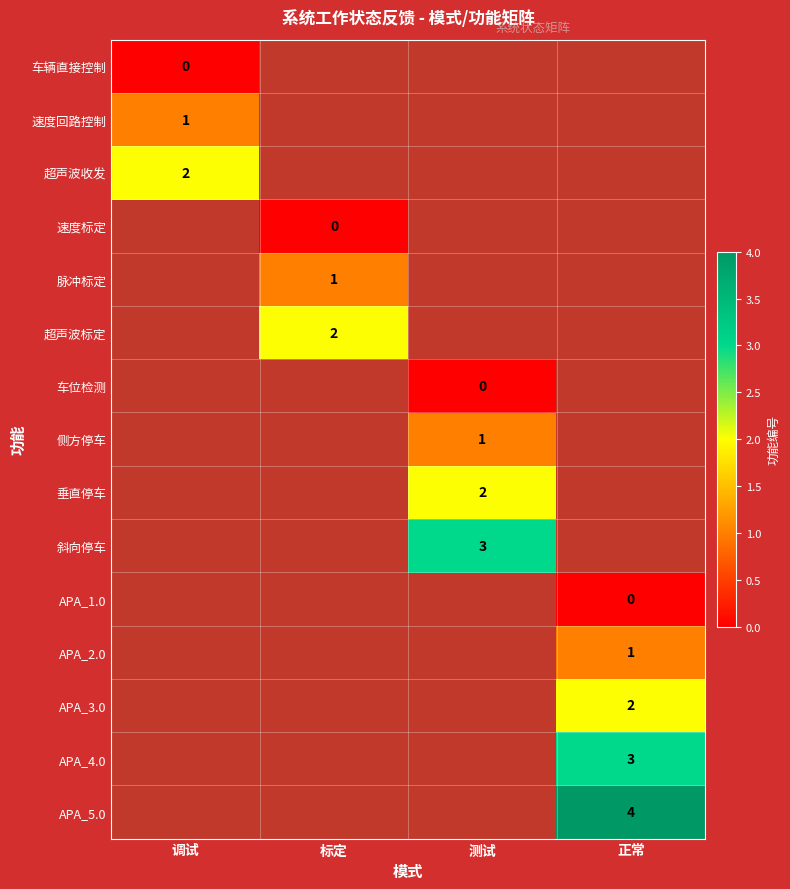

True or false: APA_5.0 has a value of 4 at 正常.

True